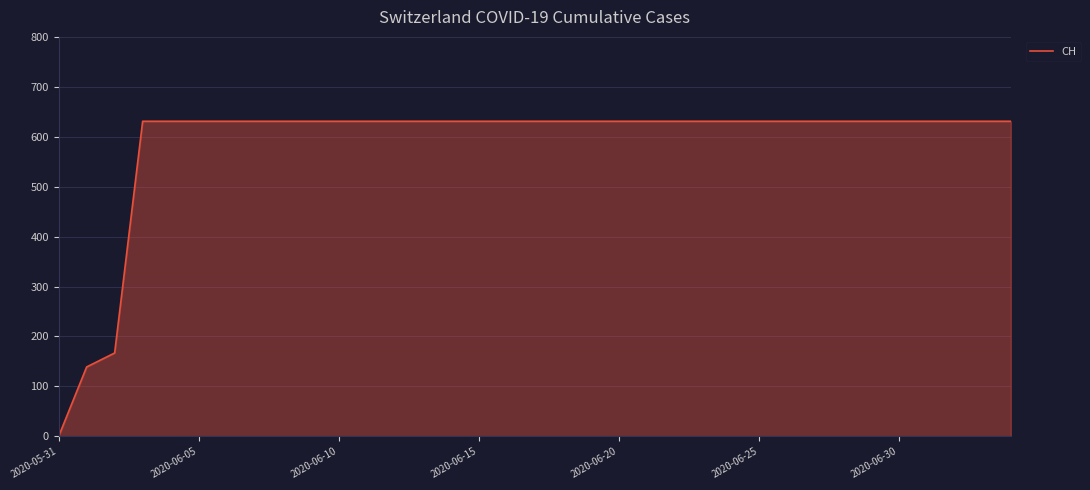

What is the difference between the maximum and minimum values?

631